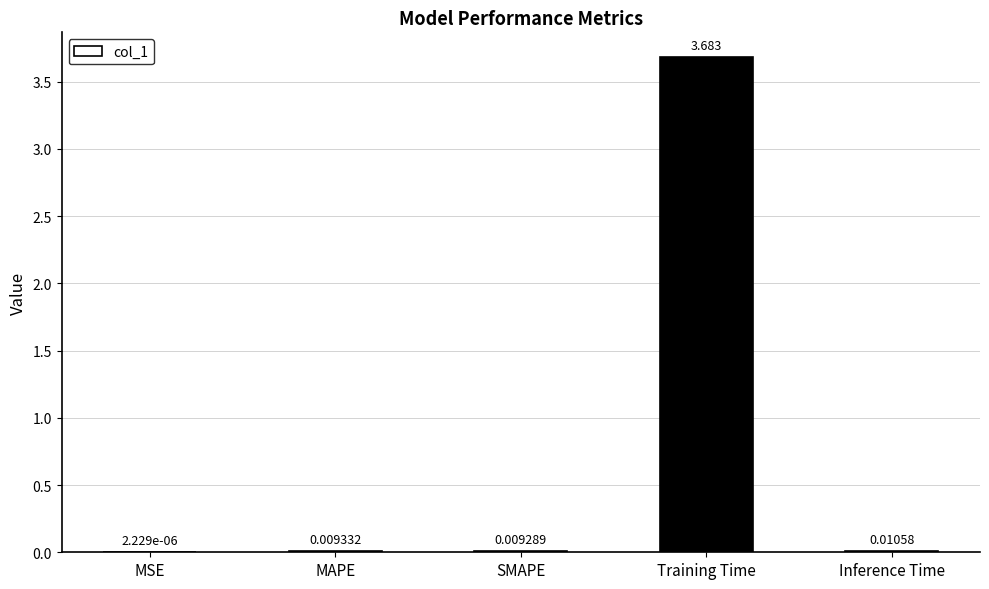

Which has a higher value, MAPE or Training Time?

Training Time